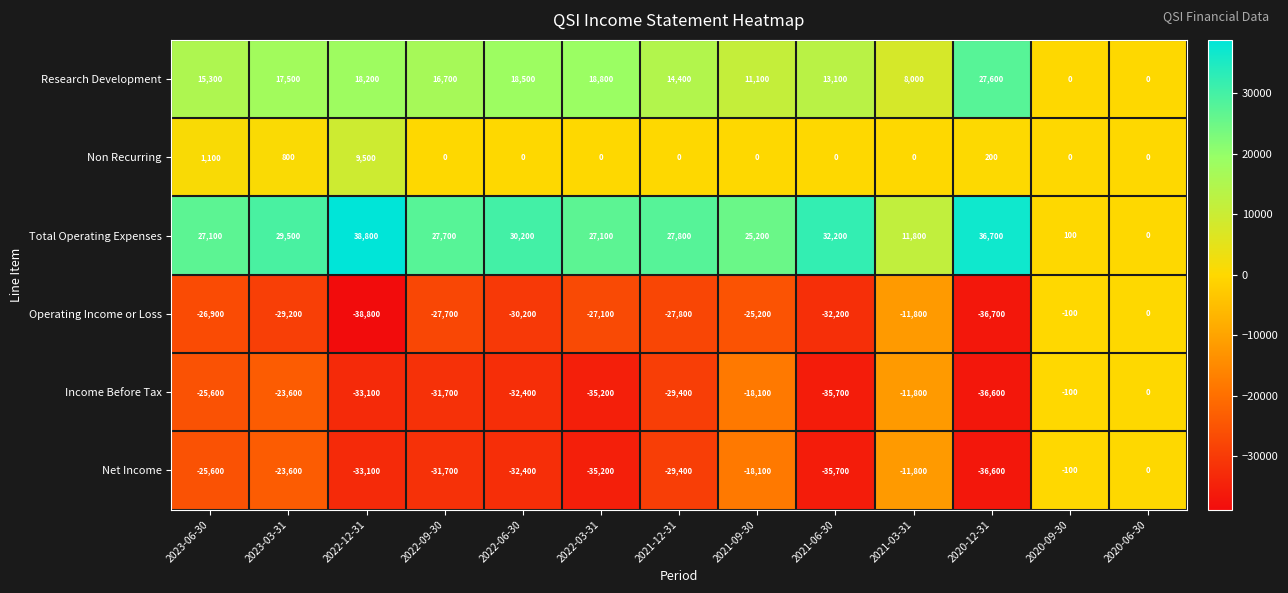

Which category has the highest value across all series?

2022-12-31